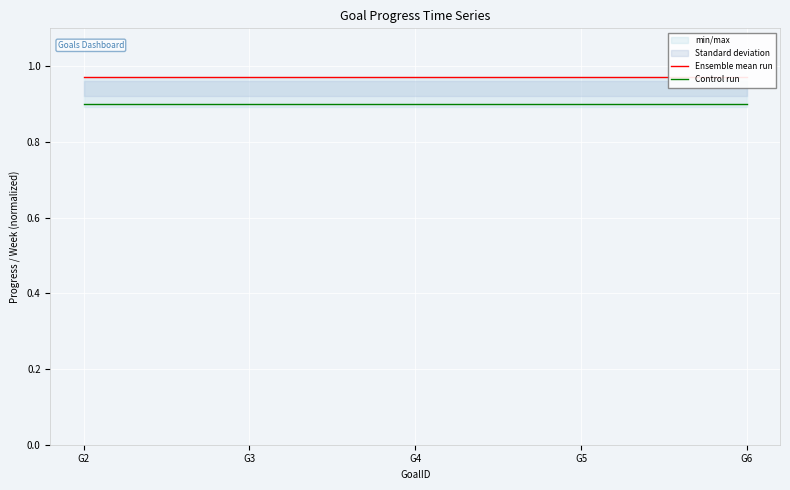

Where is Ensemble mean run nearest to the value 0?

G2